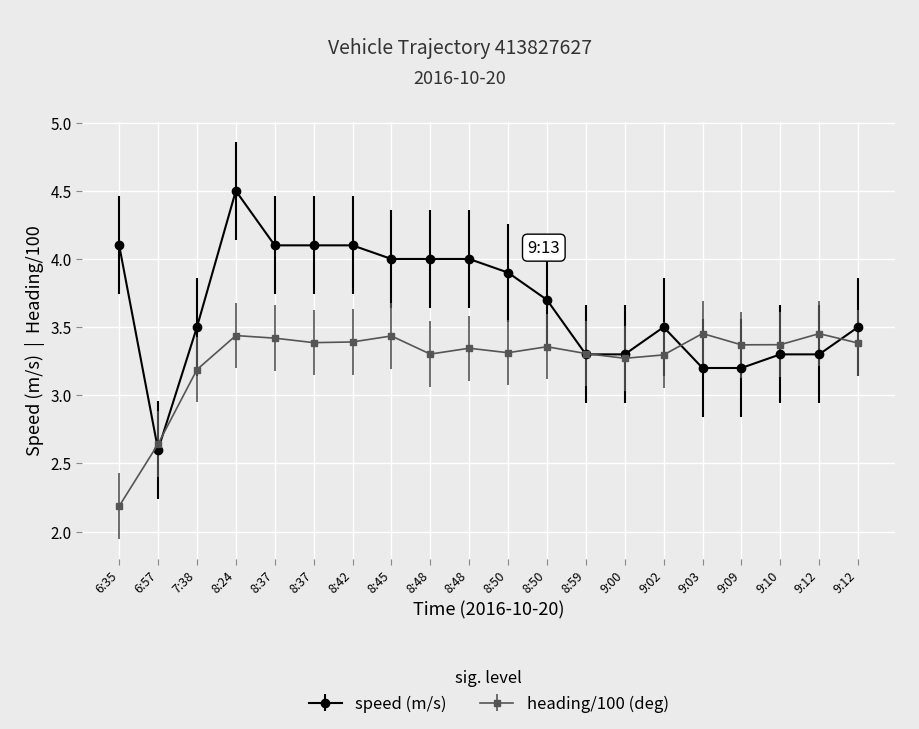

Is this an area chart (filled region under the line)?

No